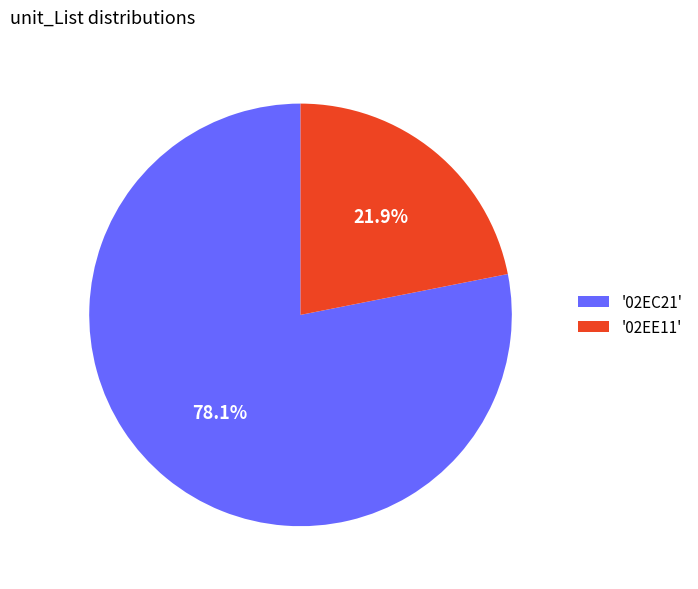

Is there any slice that represents more than half of the pie?

Yes